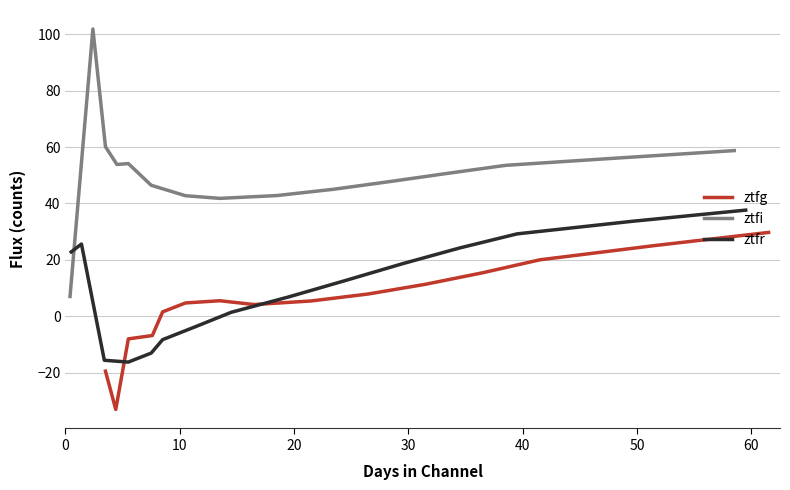

At how many categories does at least one series exceed 61?

1